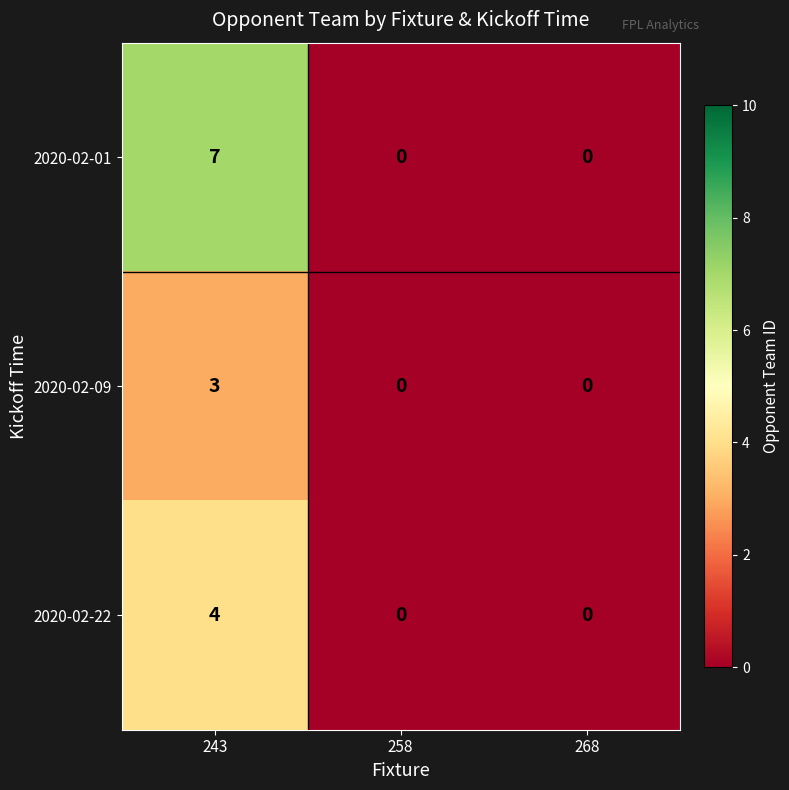

What is the approximate value of 2020-02-22 at 243?

4